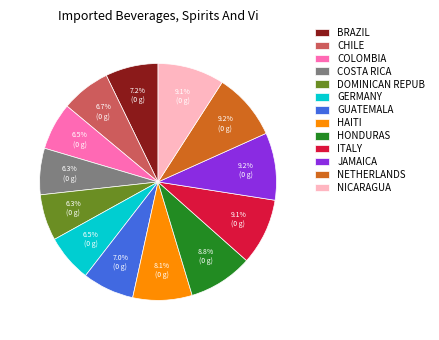

What percentage do COSTA RICA and HAITI together represent?

14.4%